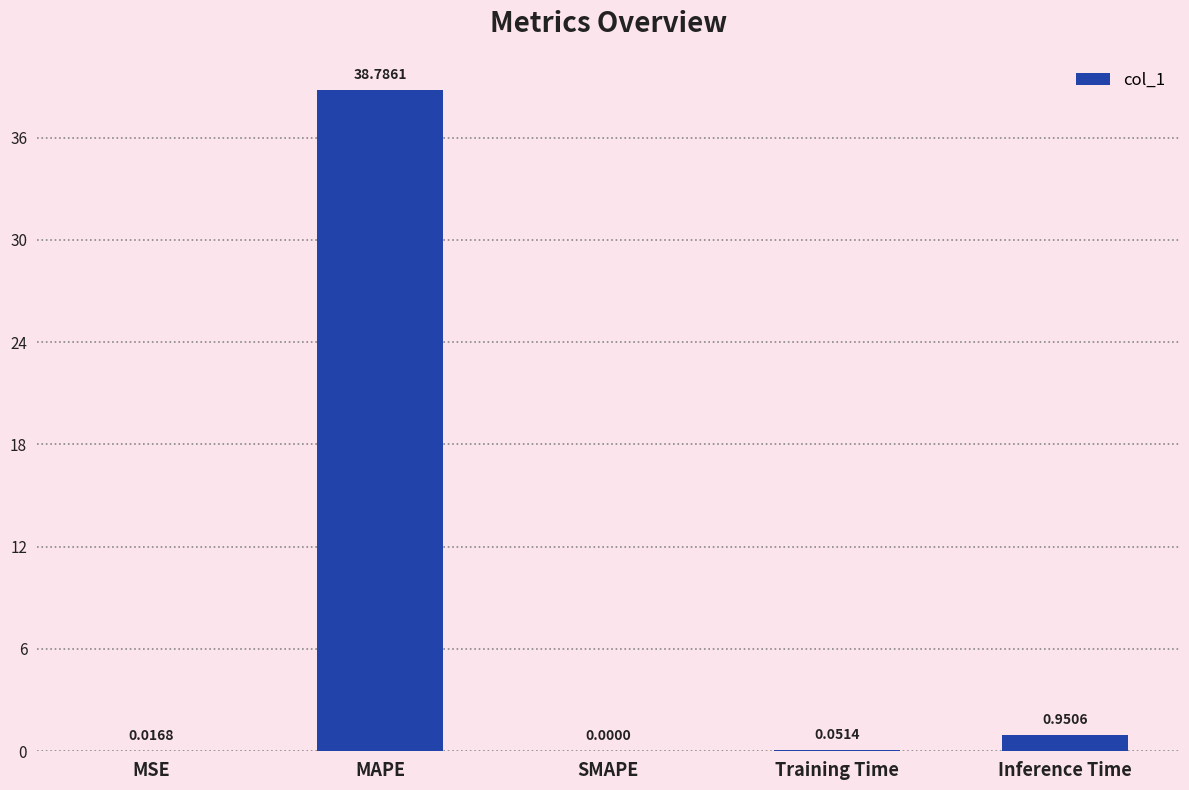

What is the sum of the values at Training Time and MAPE?

38.8